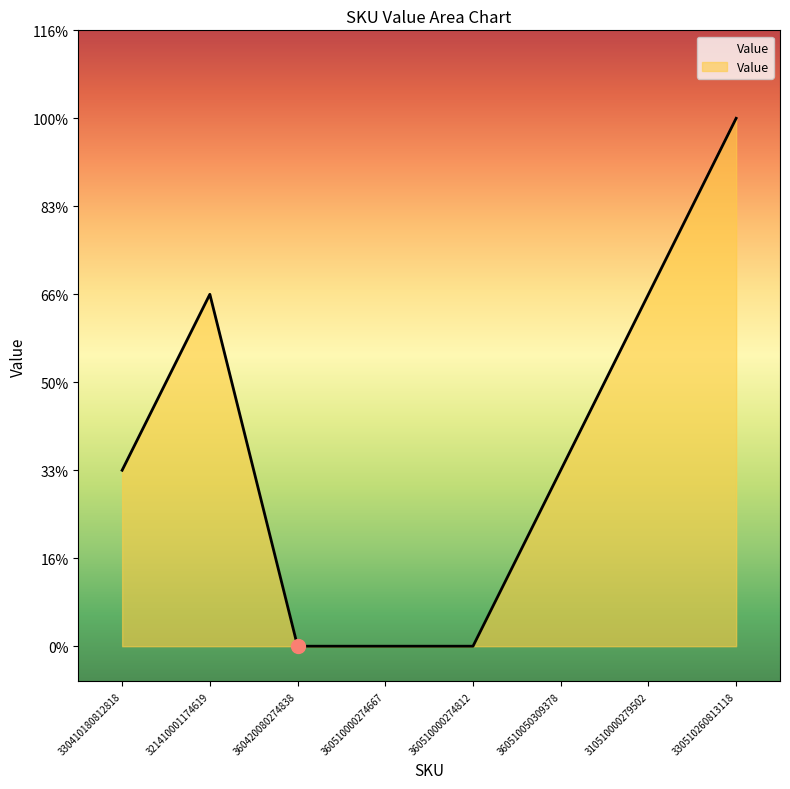

List the labels in order of value, largest first.

330510260813118, 321410001174619, 310510000279502, 330410180812818, 360510050309378, 360420080274838, 360510000274667, 360510000274812